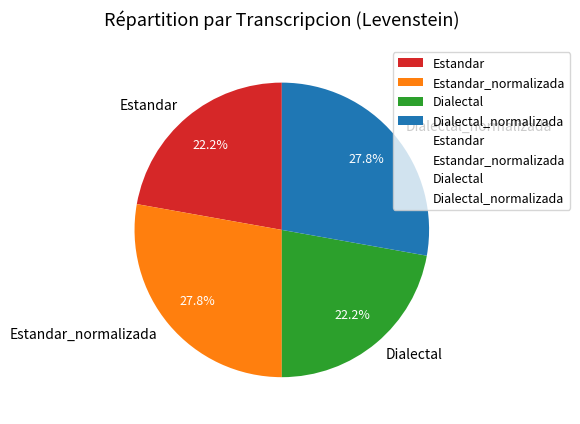

Does Dialectal represent more than half of the total?

No